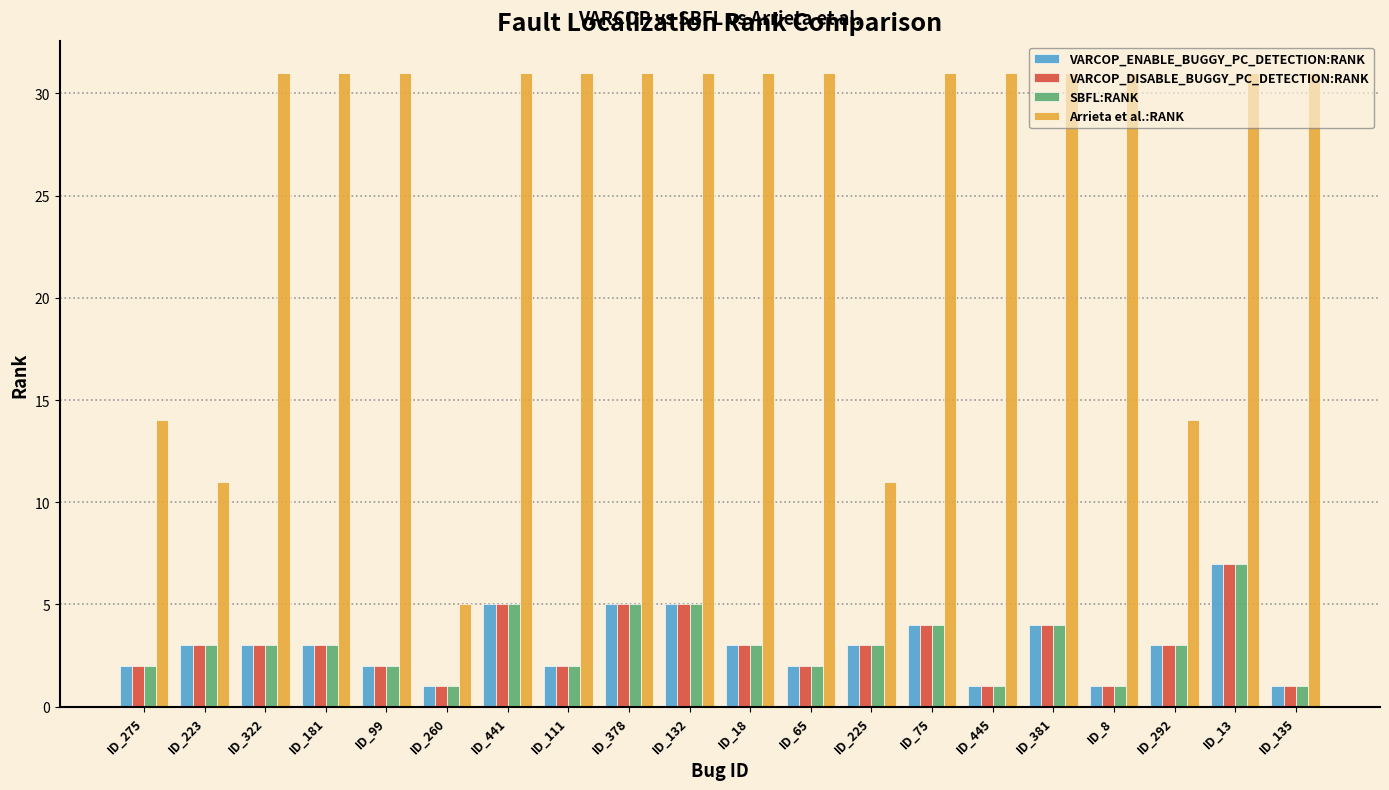

What is the label of the 5th bar from the left?

ID_99